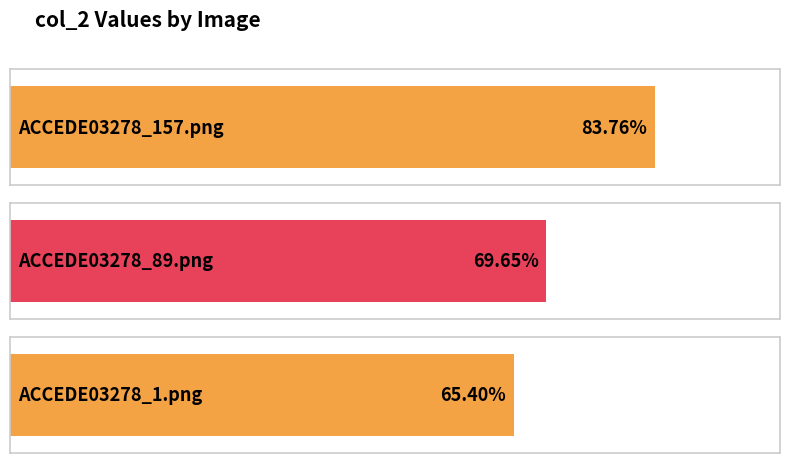

Reading left to right, list all the values displayed in this chart.

0.8	0.7	0.7